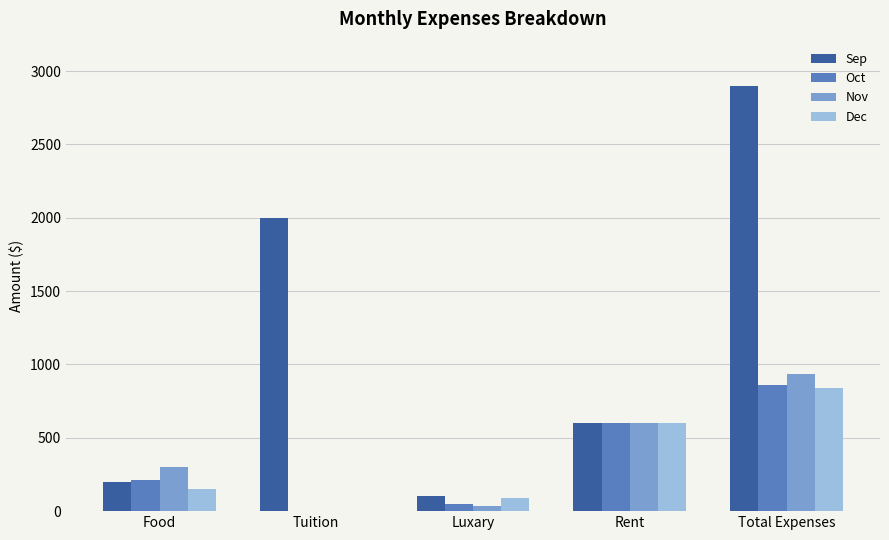

What is the maximum value for Oct?

860